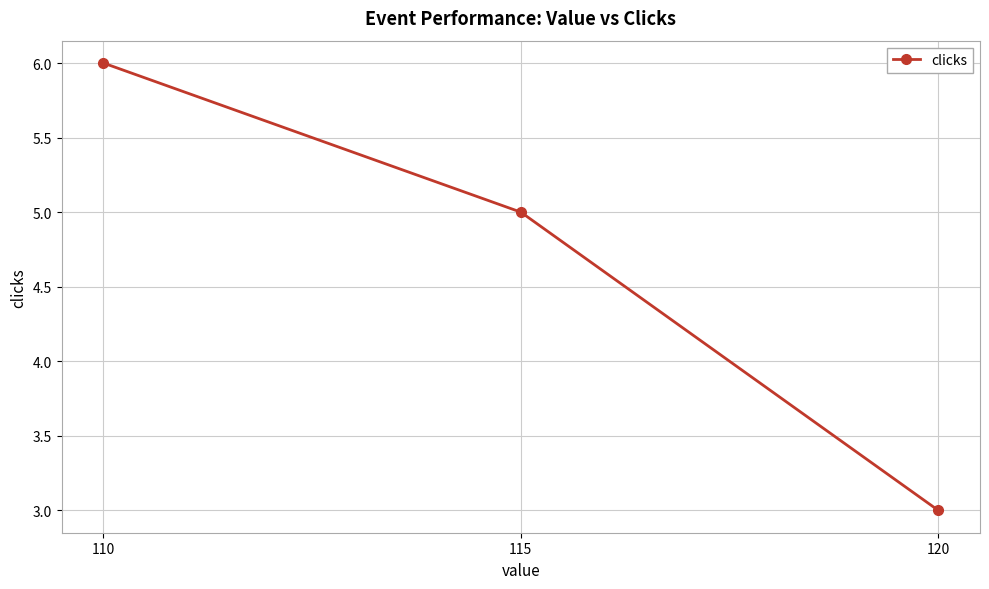

List the labels in order of value, largest first.

110, 115, 120